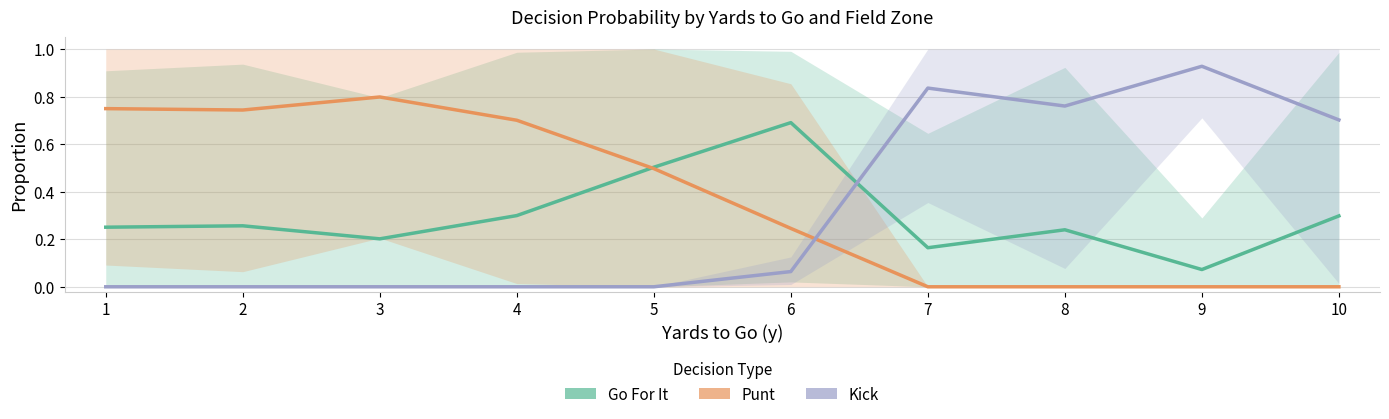

How many values in Punt are above zero?

6